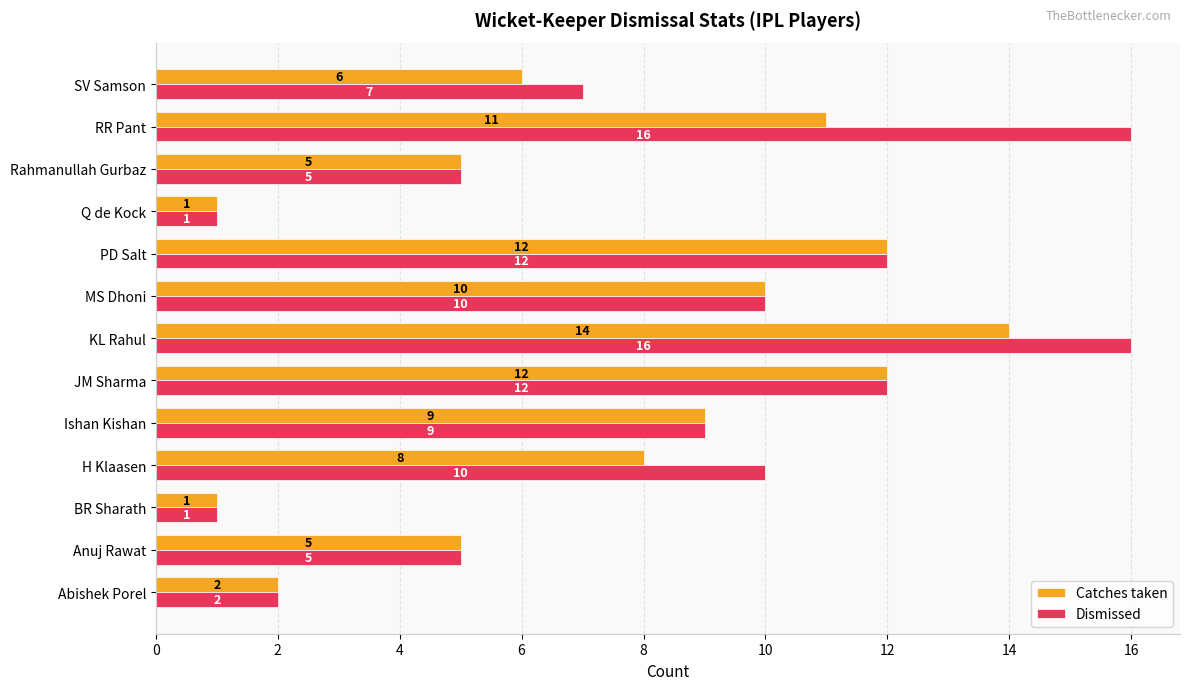

List the series in order of their overall mean, highest first.

Dismissed, Catches taken